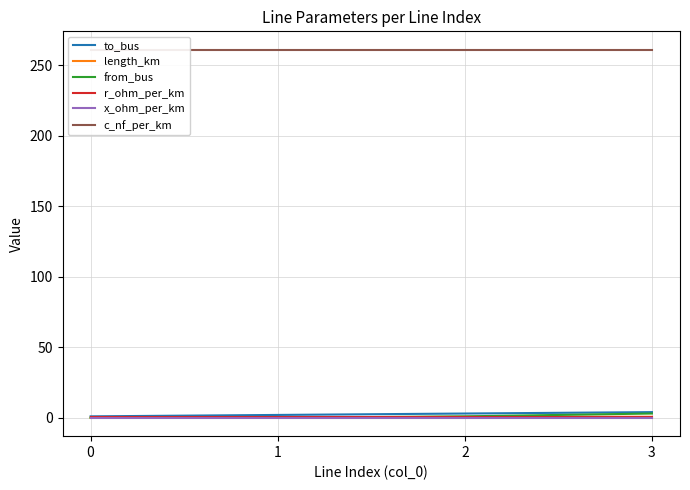

True or false: x_ohm_per_km and to_bus cross at least once.

False